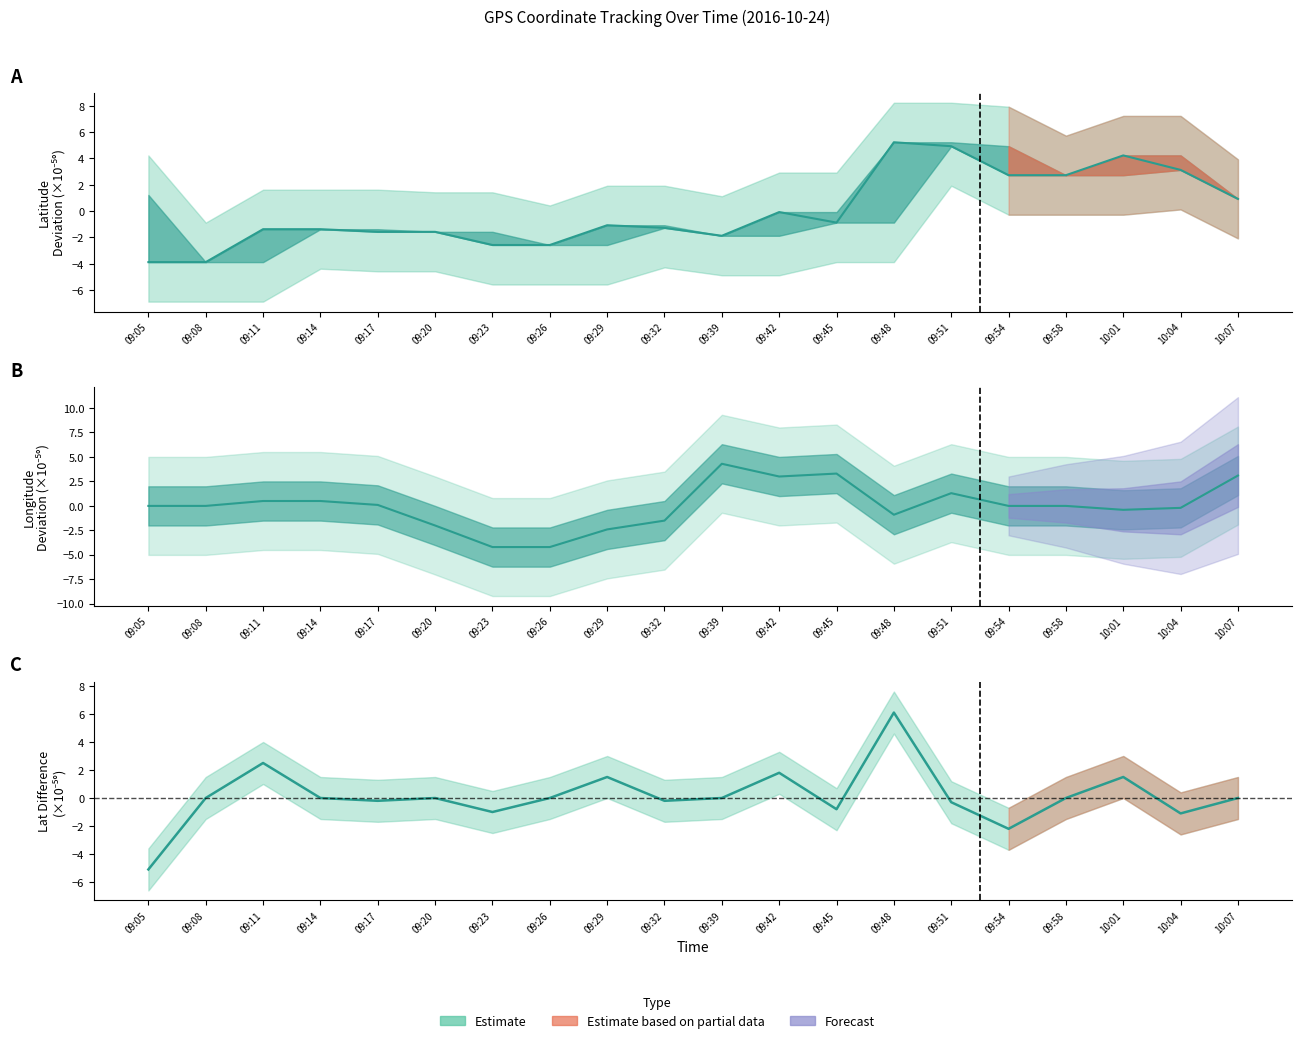

Which category has the highest value in the Latitude (current) series?

09:48